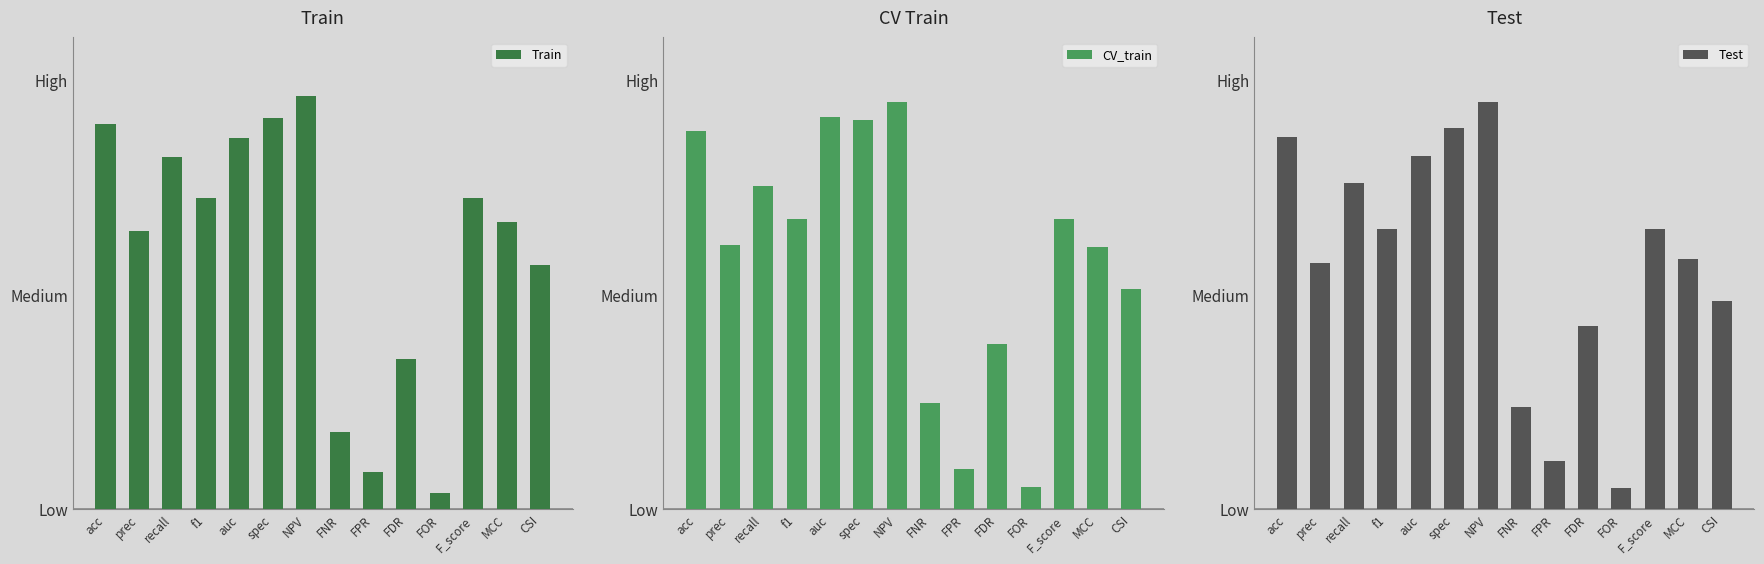

Is it true that Test equals 0.7 at F_score?

True